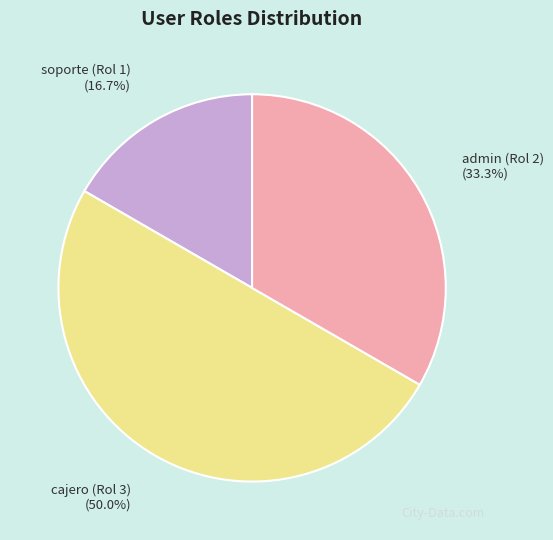

The cajero (Rol 3) slice represents 50% of the pie. True or false?

True